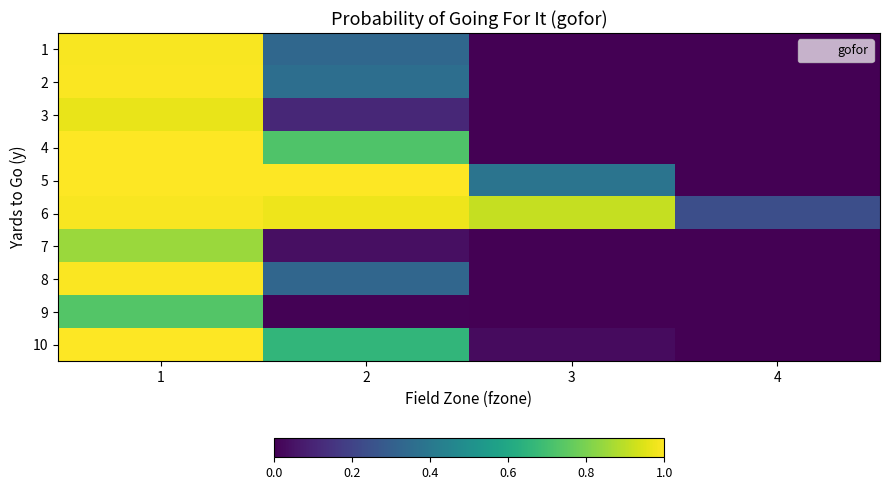

At 3, list the series in order from largest to smallest.

6, 5, 10, 4, 1, 2, 3, 7, 8, 9